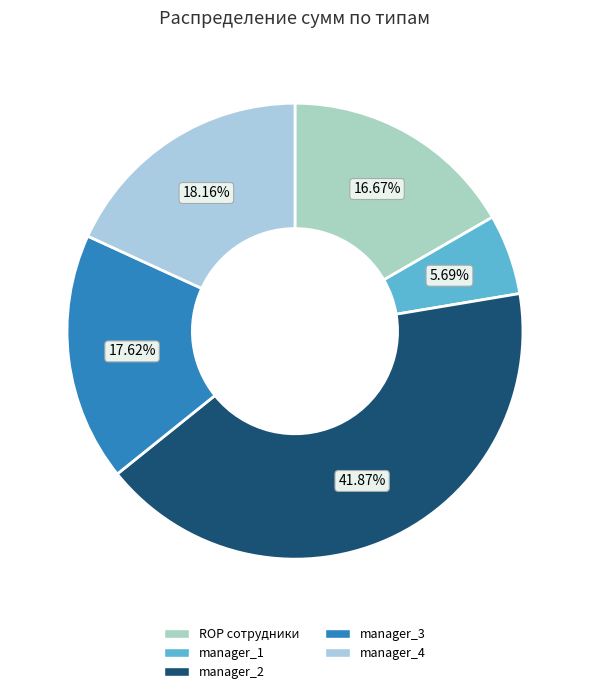

The manager_3 slice represents 5% of the pie. True or false?

False